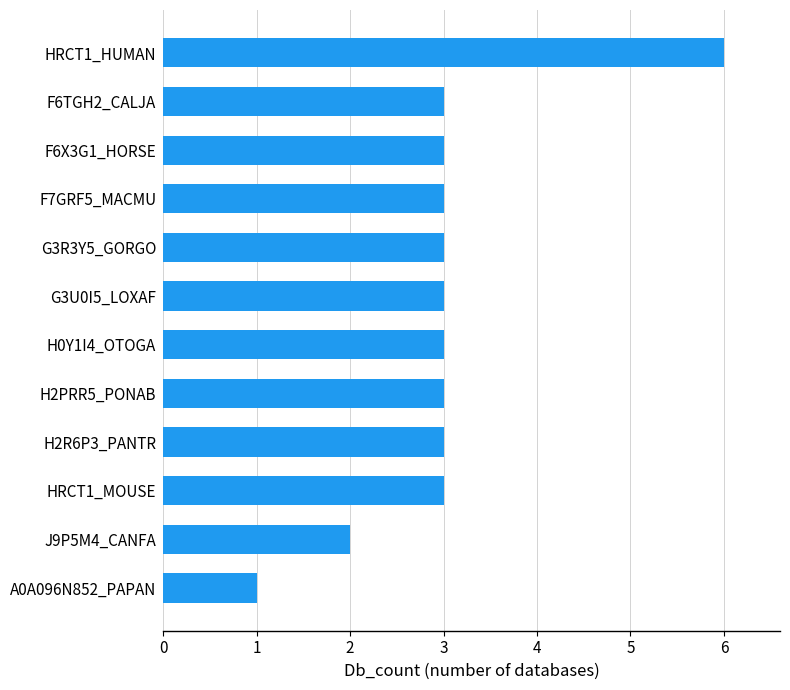

How many values are between 3 and 4?

9